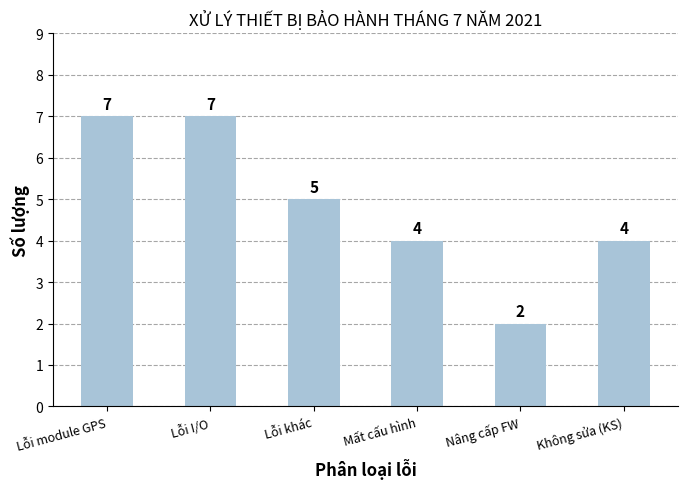

How many values are below 5?

3